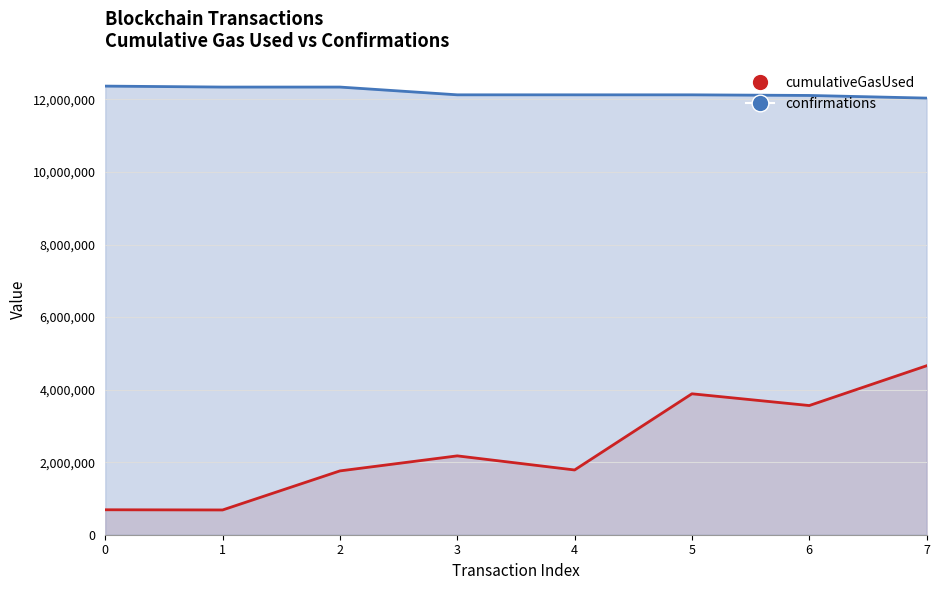

Rank the series at 0 from lowest to highest value.

cumulativeGasUsed, confirmations